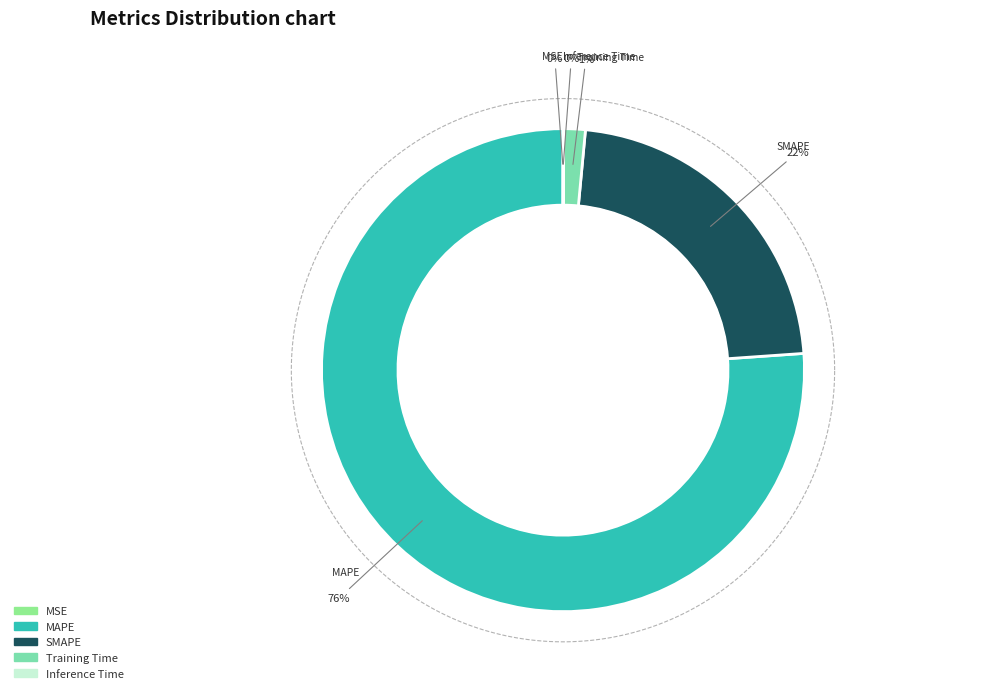

What is the smallest slice in the pie chart?

MSE